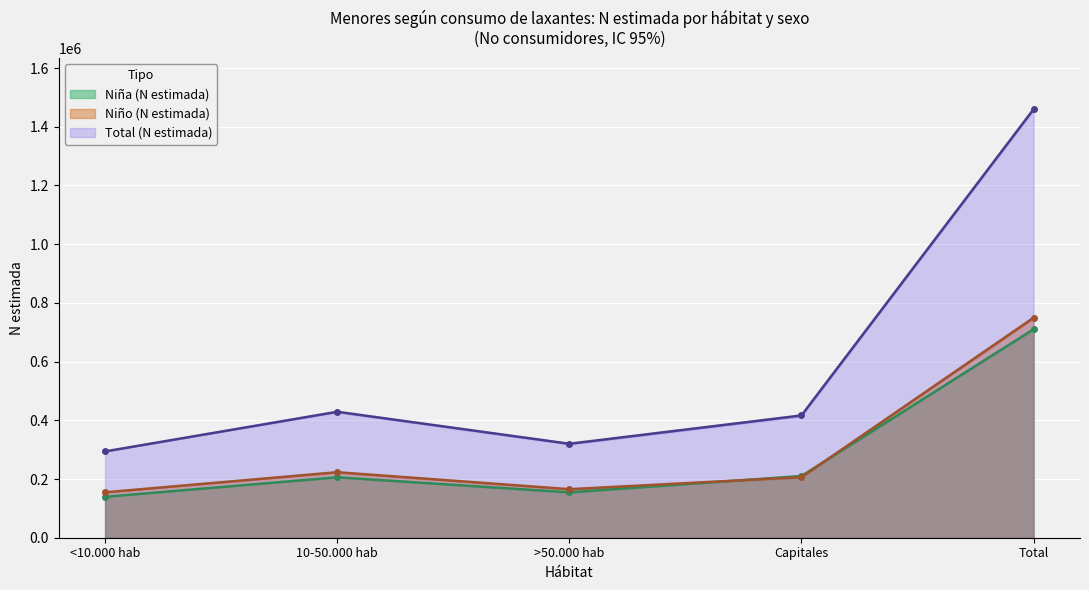

The value of Niña (N estimada) at 10-50.000 hab is 205878. True or false?

True